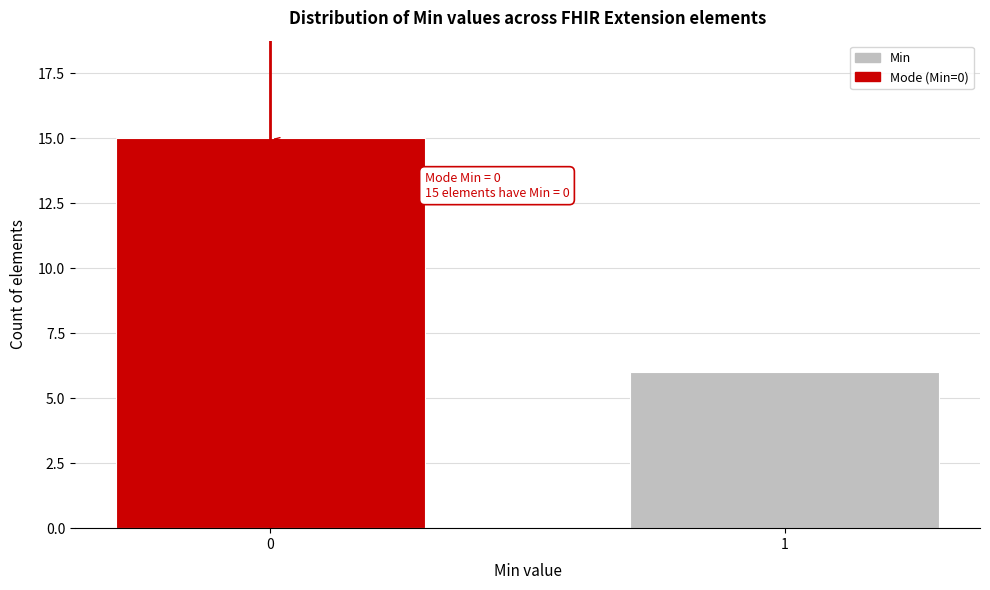

Reading left to right, what are all the values shown in this chart?

15	6